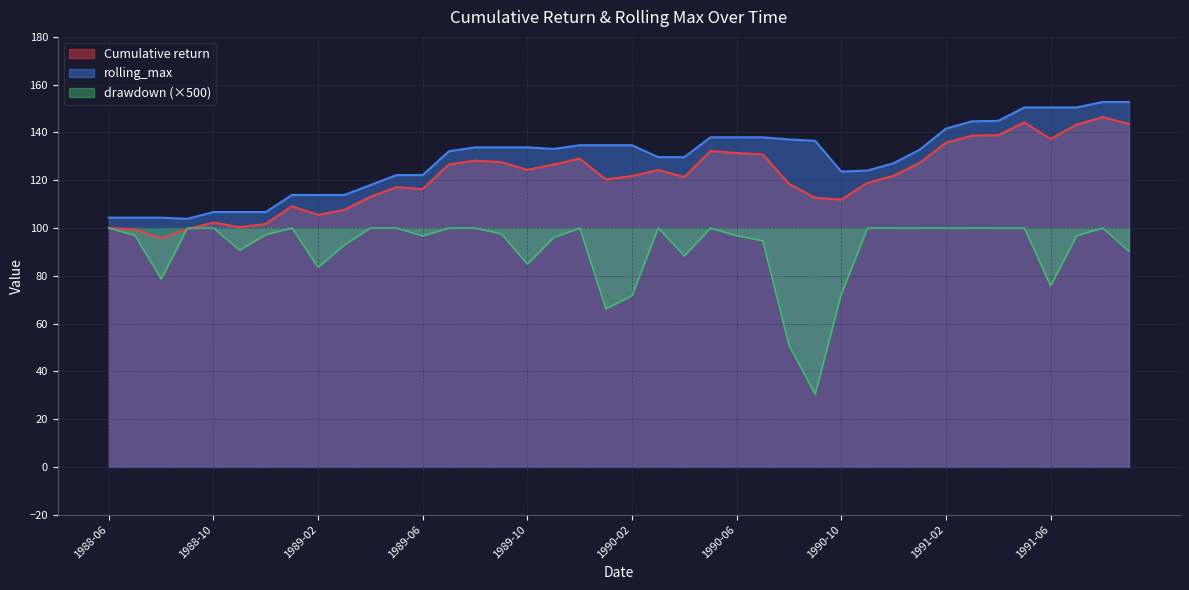

Where does the Cumulative return series first go above 121?

1989-07